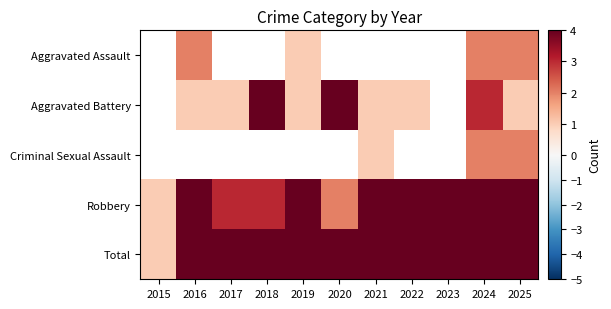

The value of Robbery at 2022 is 5.0. True or false?

True